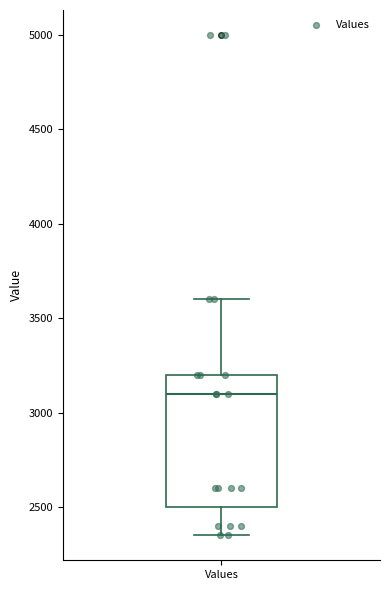

Transcribe this box plot: give where the median line is, the range the box spans, and where the two whiskers end, as read against the y-axis. The values are not printed on the chart, so give them approximately, as read against the axis.

median 3100, box 2500 to 3200, whiskers 2350 to 3600